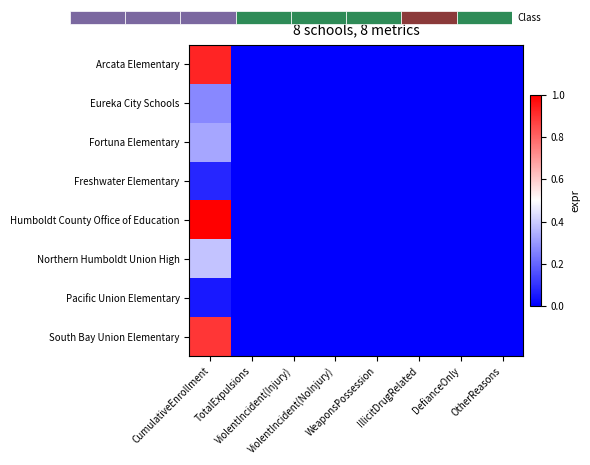

List the labels in order of Northern Humboldt Union High value, largest first.

CumulativeEnrollment, TotalExpulsions, ViolentIncident(Injury), ViolentIncident(NoInjury), WeaponsPossession, IllicitDrugRelated, DefianceOnly, OtherReasons